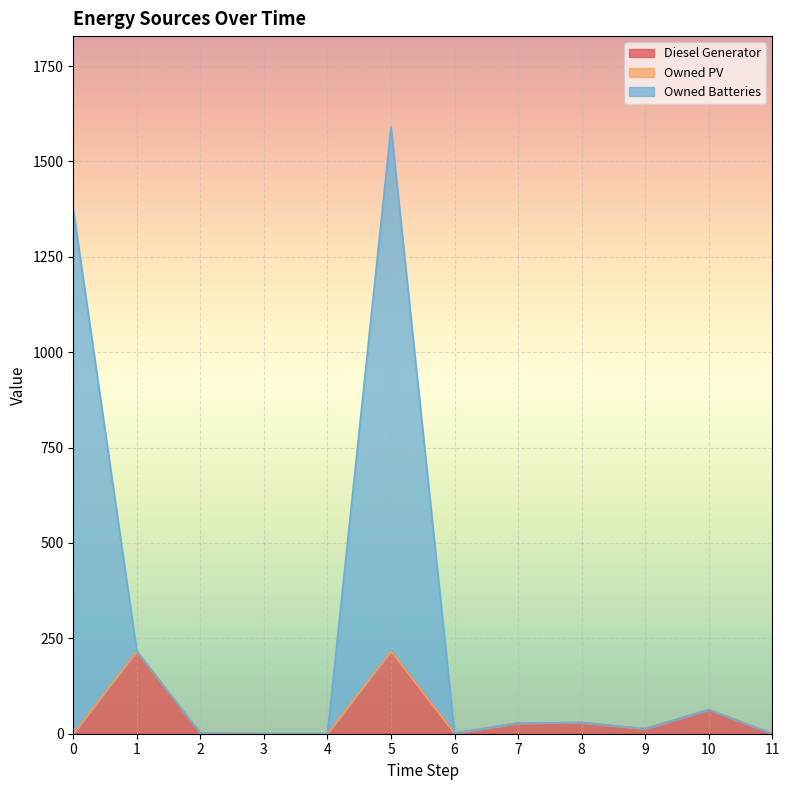

What is the maximum value for Diesel Generator?

216